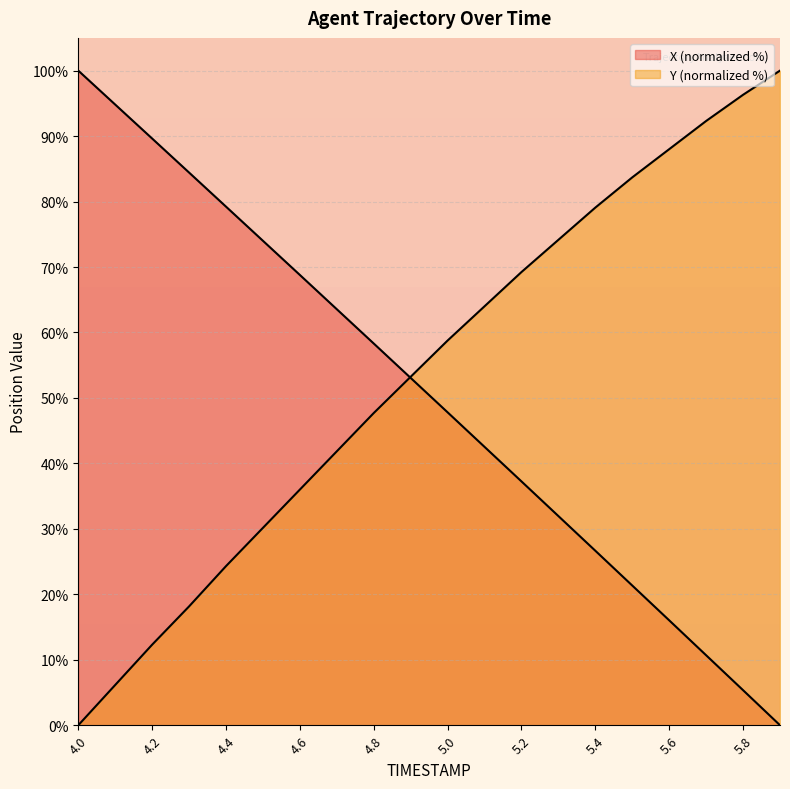

What is the sum of all X values?

1005.4